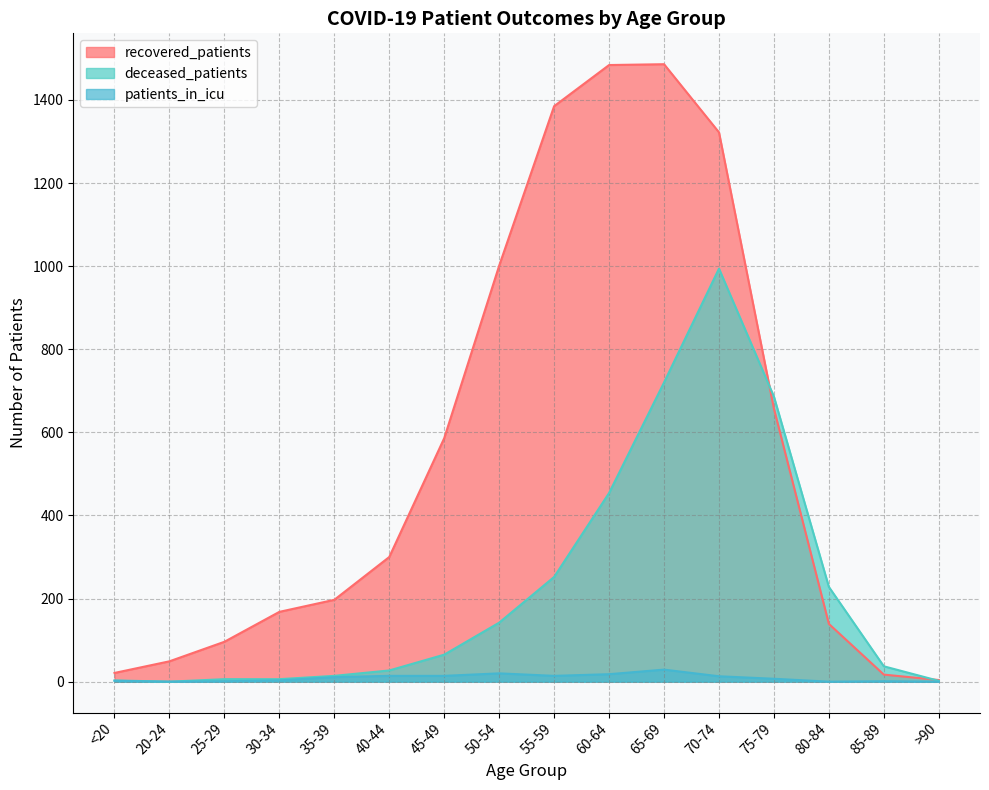

What is the maximum value for patients_in_icu?

29